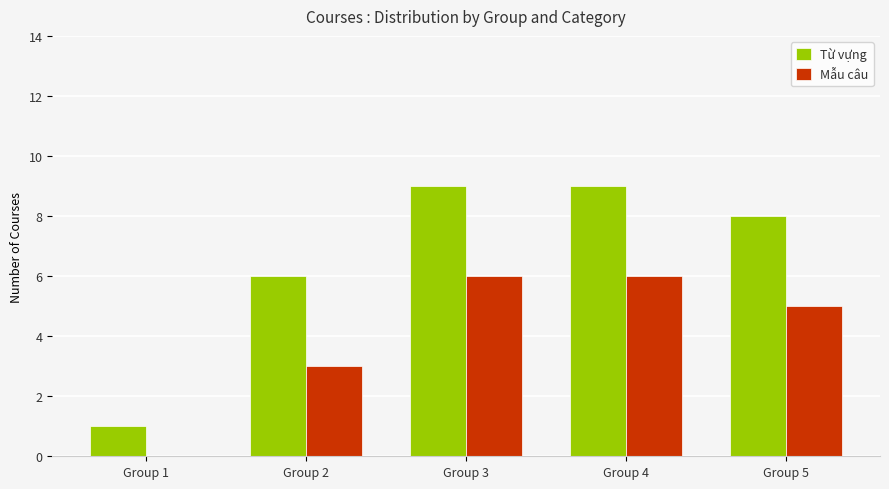

Is the value of Từ vựng at Group 3 greater than the value of Mẫu câu at Group 3?

Yes